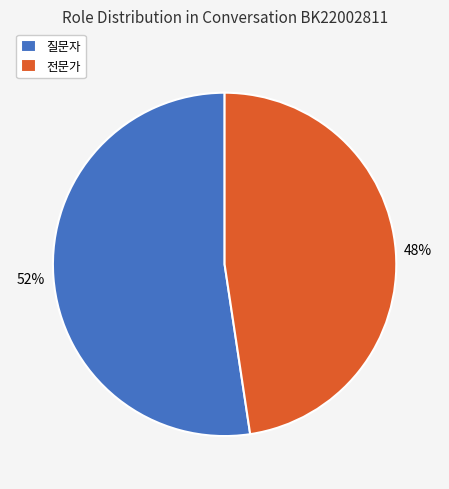

Which slice is the largest?

질문자